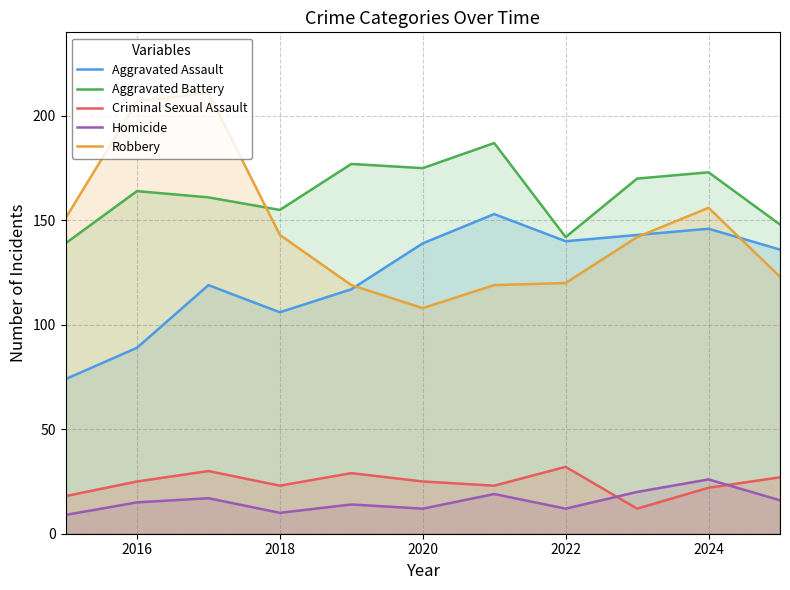

What is the minimum value for Homicide?

9